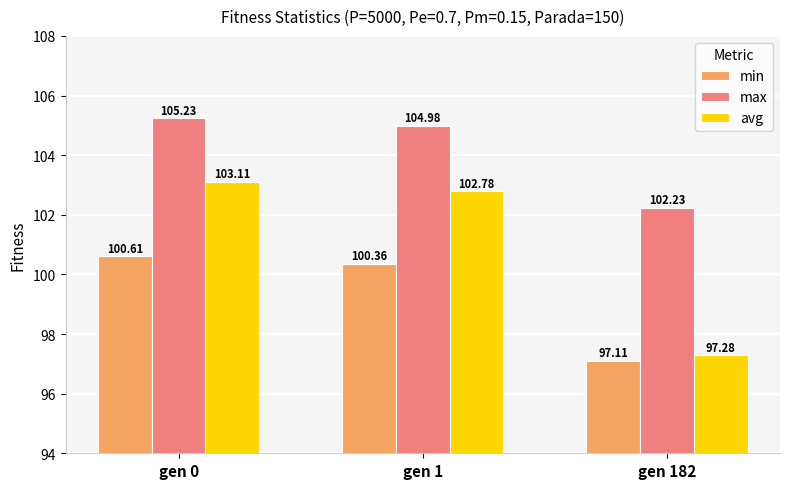

What is the value of the max bar at the 3rd from the left?

102.2